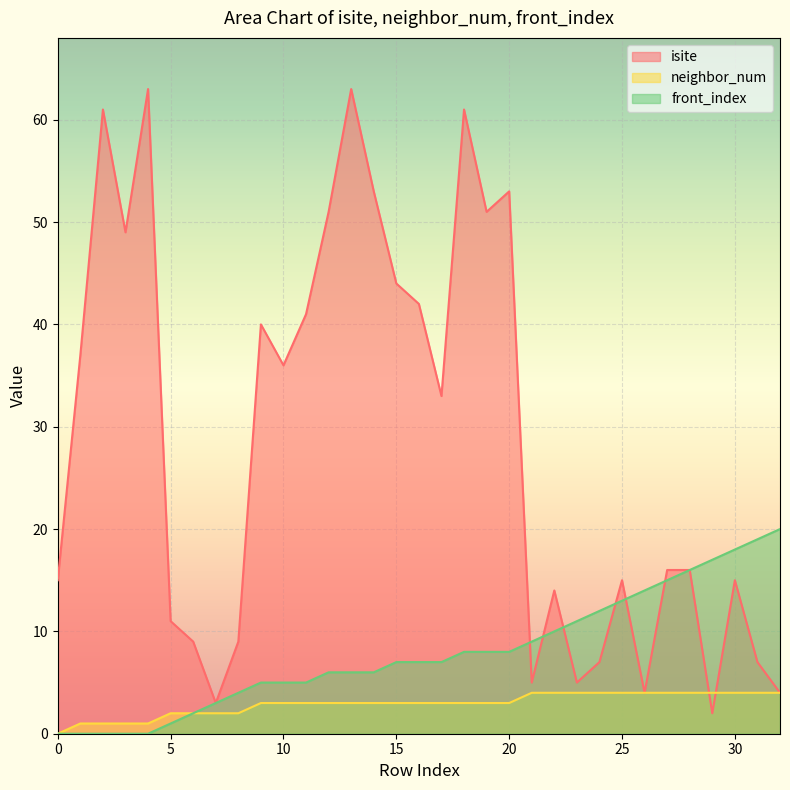

At which category is the sum across all series the highest?

13